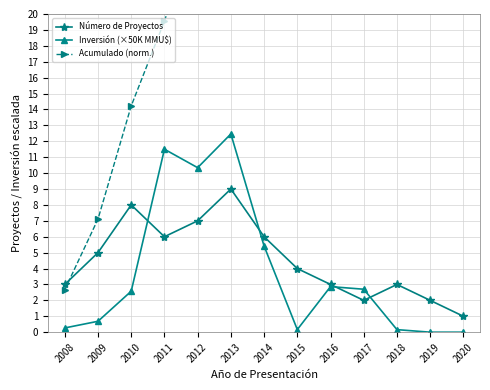

What is the spread (max minus min) of values at 2015?

42.5